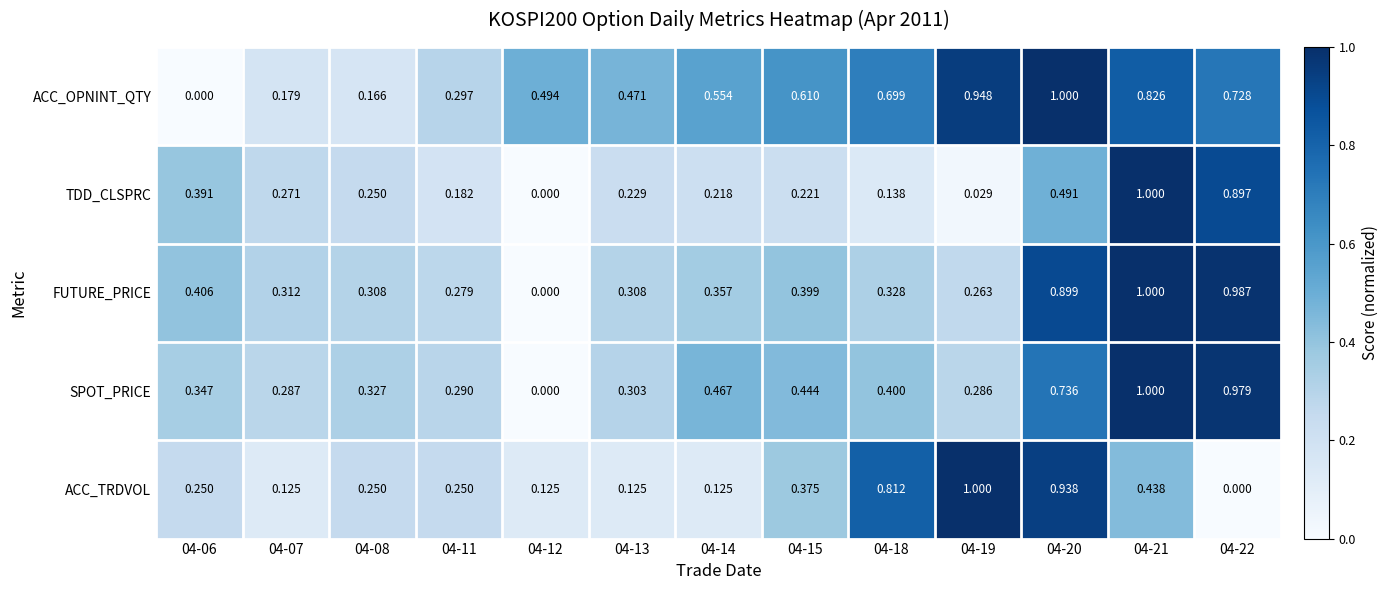

Rank the series at 04-13 from lowest to highest value.

ACC_TRDVOL, TDD_CLSPRC, SPOT_PRICE, FUTURE_PRICE, ACC_OPNINT_QTY